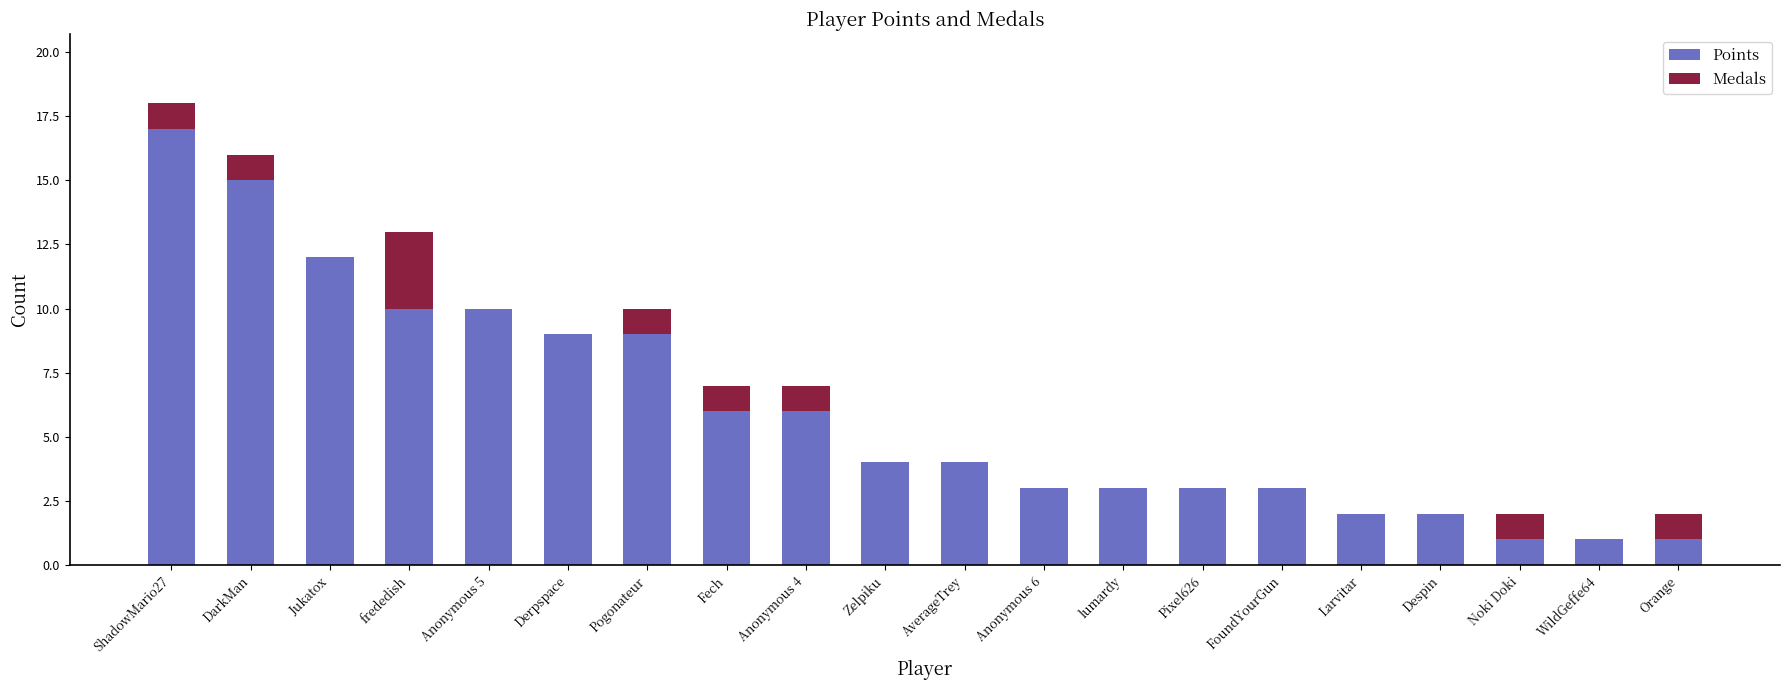

The value of Points at Pixel626 is 1. True or false?

False